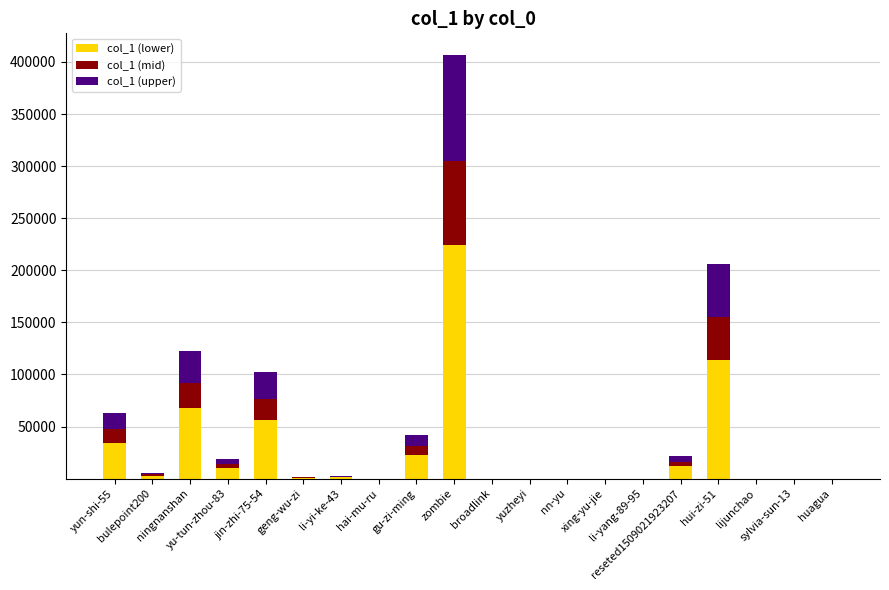

What is the maximum value for col_1 (lower)?

223930.3